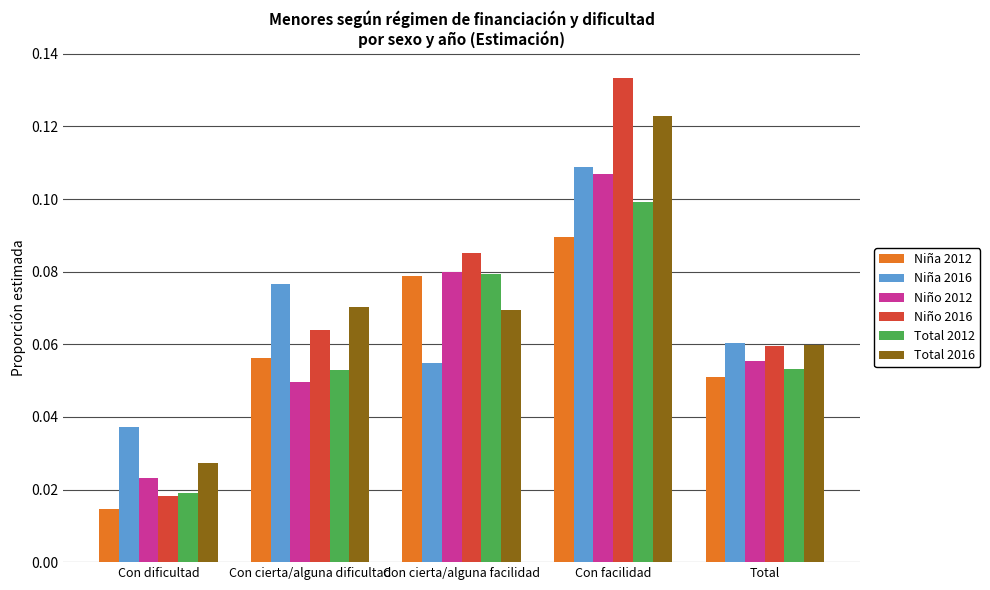

Is the value of Niña 2016 at Con dificultad greater than the value of Niño 2012 at Con cierta/alguna dificultad?

No